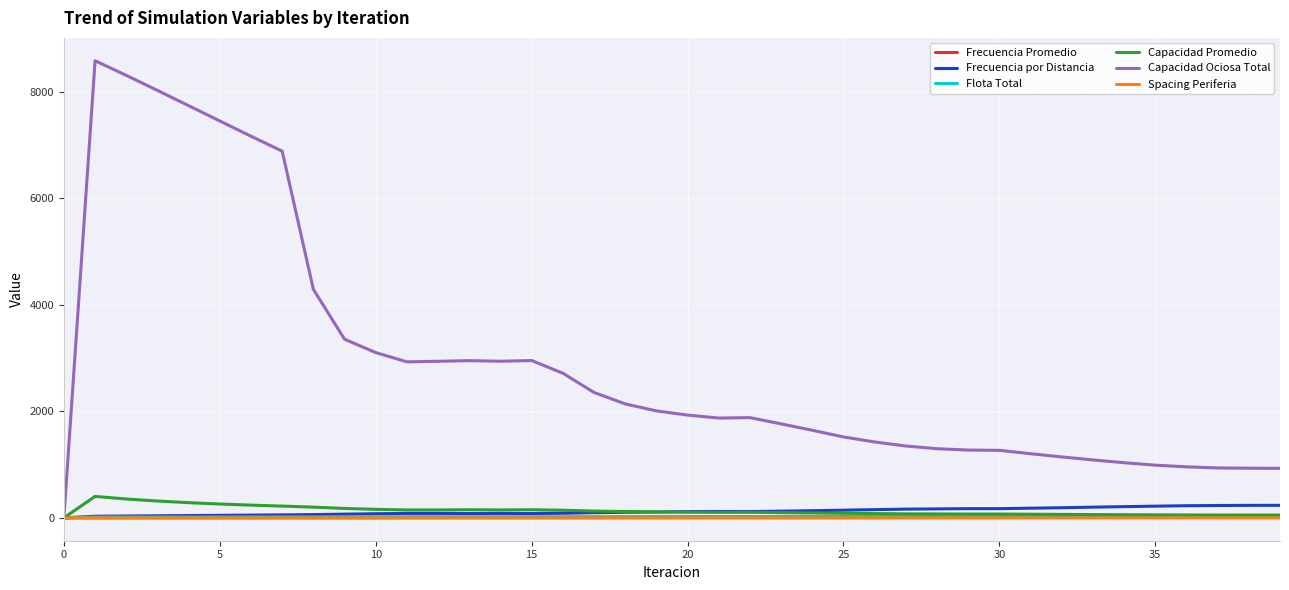

What is the maximum value shown in the chart?

8583.8